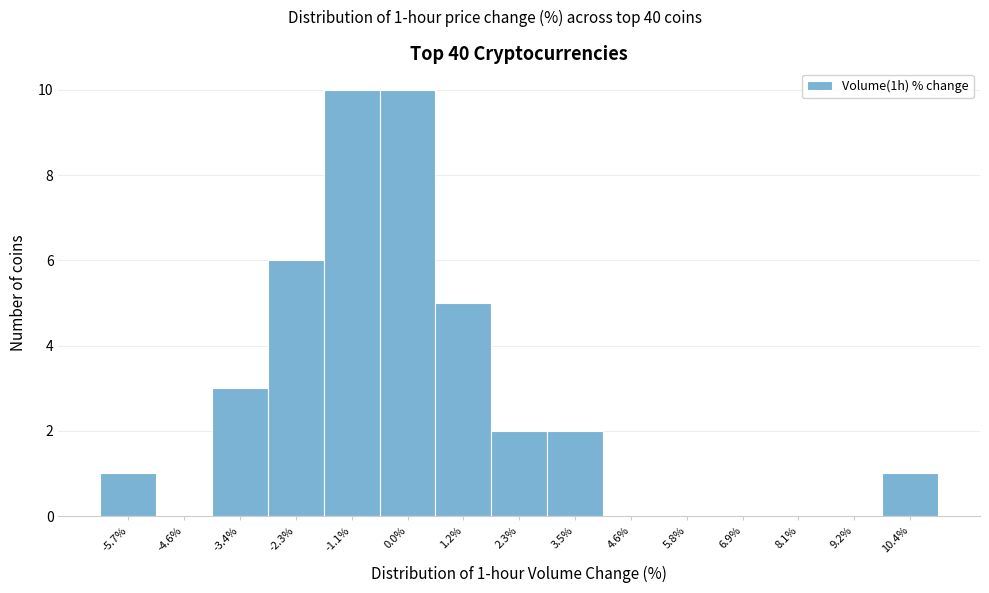

Reading left to right, what are all the values shown in this chart?

-5.7%=1	-4.6%=0	-3.4%=3	-2.3%=6	-1.1%=10	0.0%=10	1.2%=5	2.3%=2	3.5%=2	4.6%=0	5.8%=0	6.9%=0	8.1%=0	9.2%=0	10.4%=1